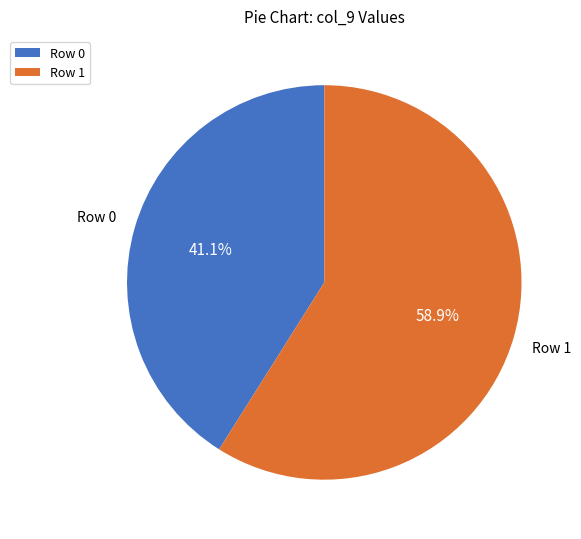

Which slice is the largest?

Row 1